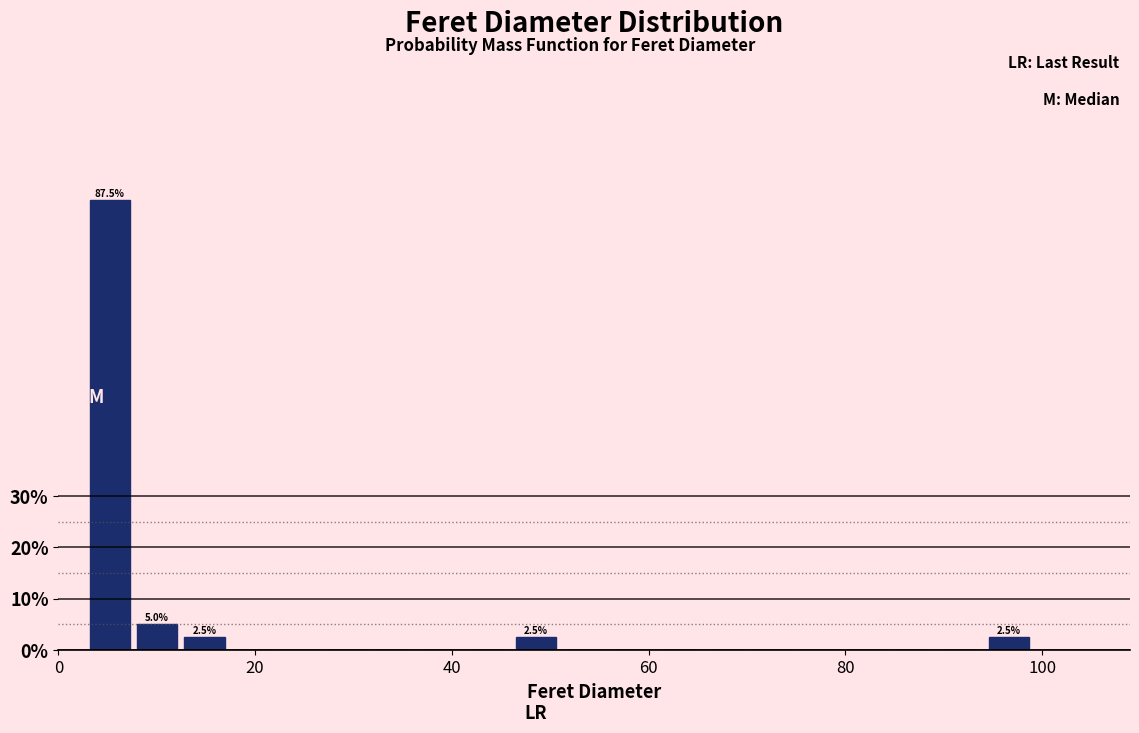

Read against the x-axis, roughly where is the centre of the tallest bar?

6